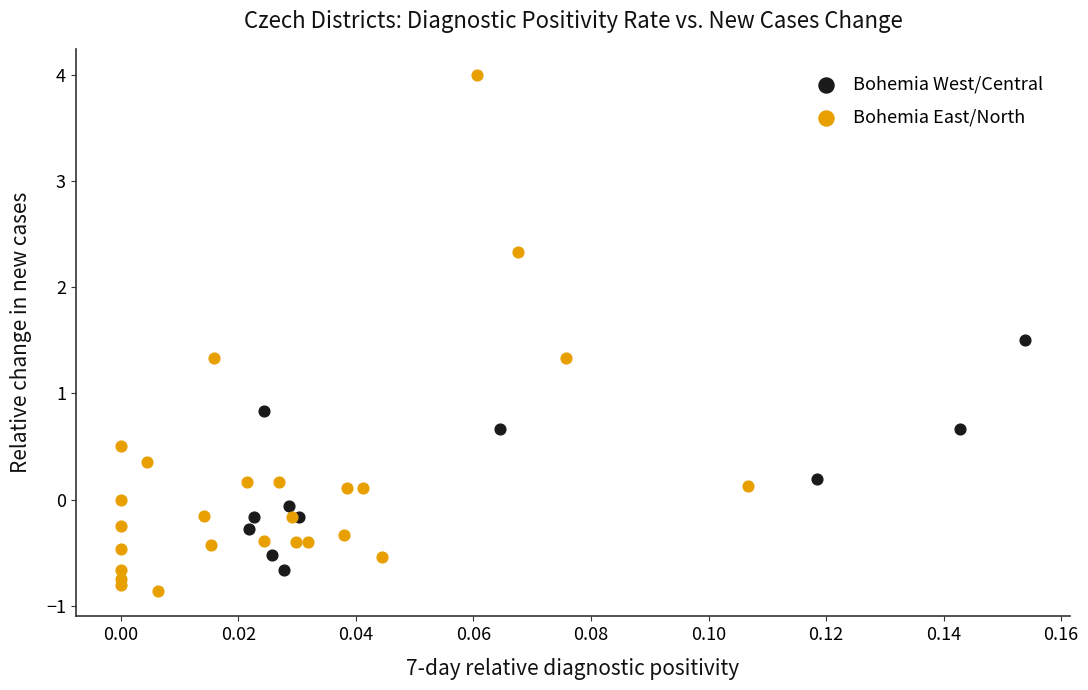

Which series has the widest spread of Y values?

Bohemia East/North